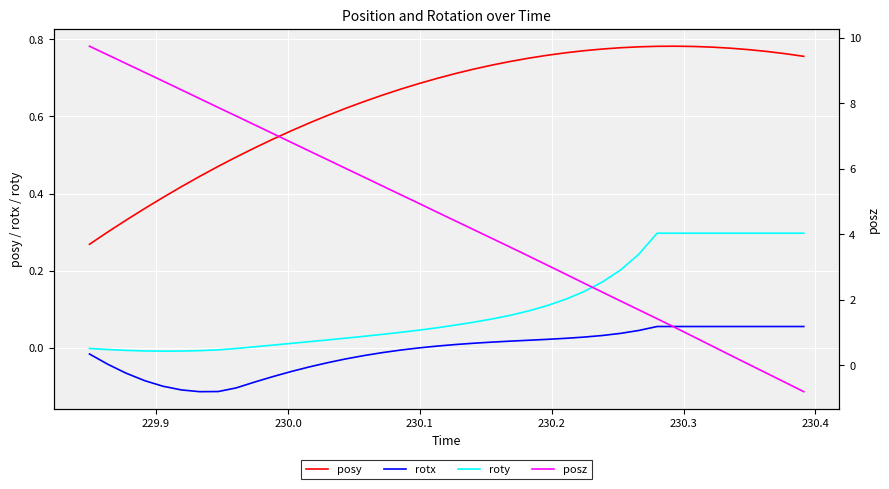

True or false: posy and roty intersect in this chart.

False